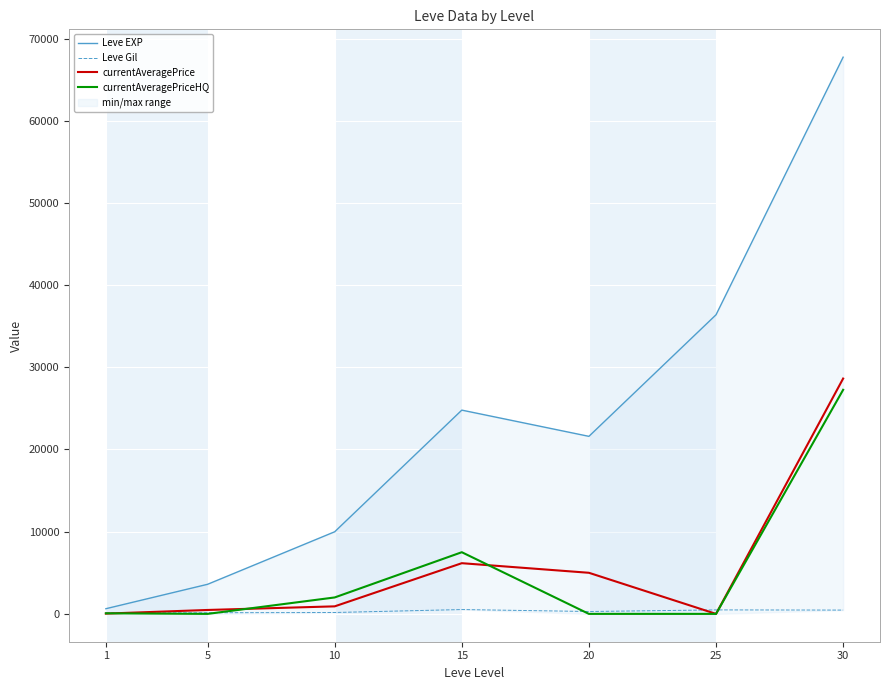

True or false: Leve EXP and currentAveragePrice intersect in this chart.

False